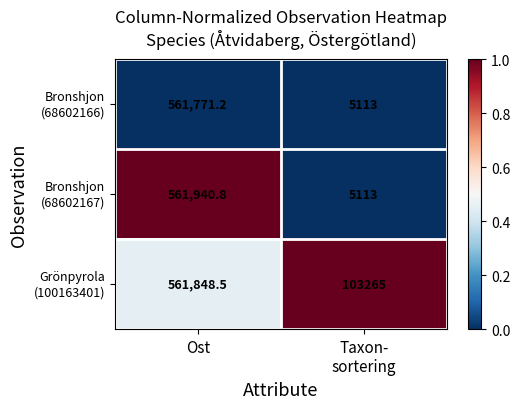

What is the smallest value displayed?

5113.0